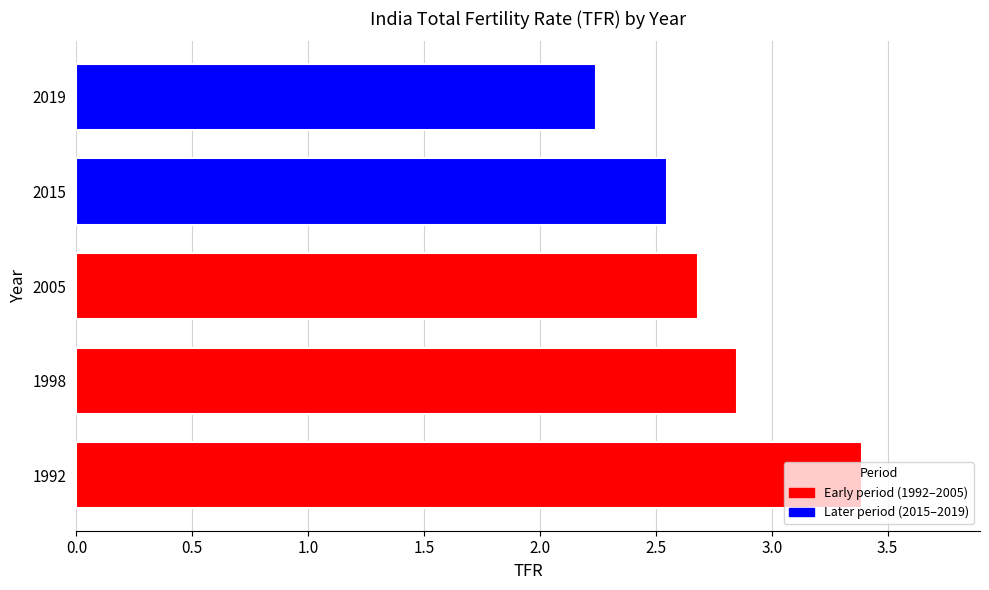

Between 1992 and 2005, which is larger?

1992